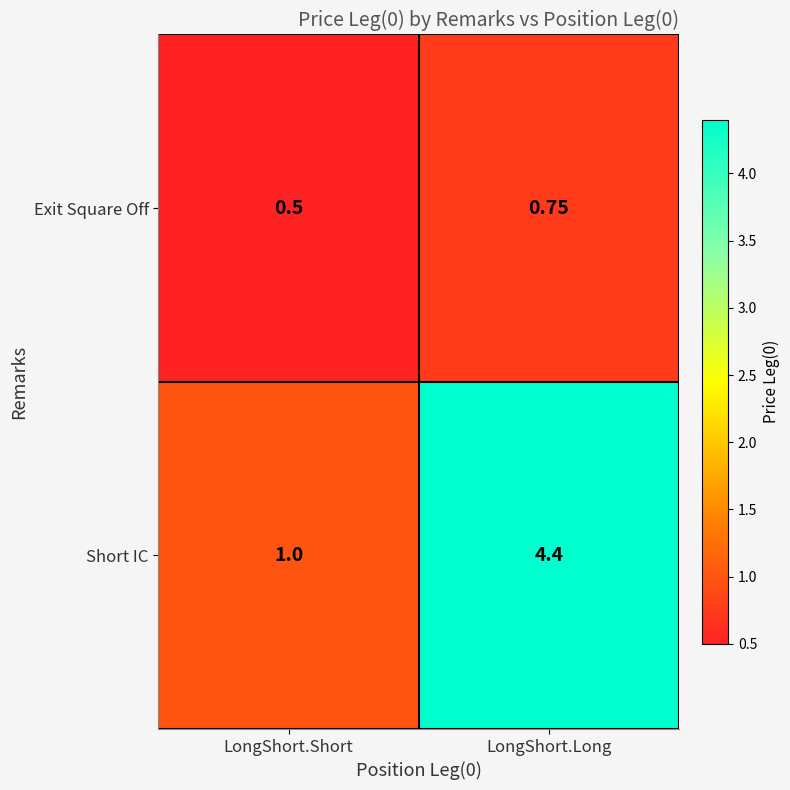

At which label is Short IC closest to 2?

LongShort.Short